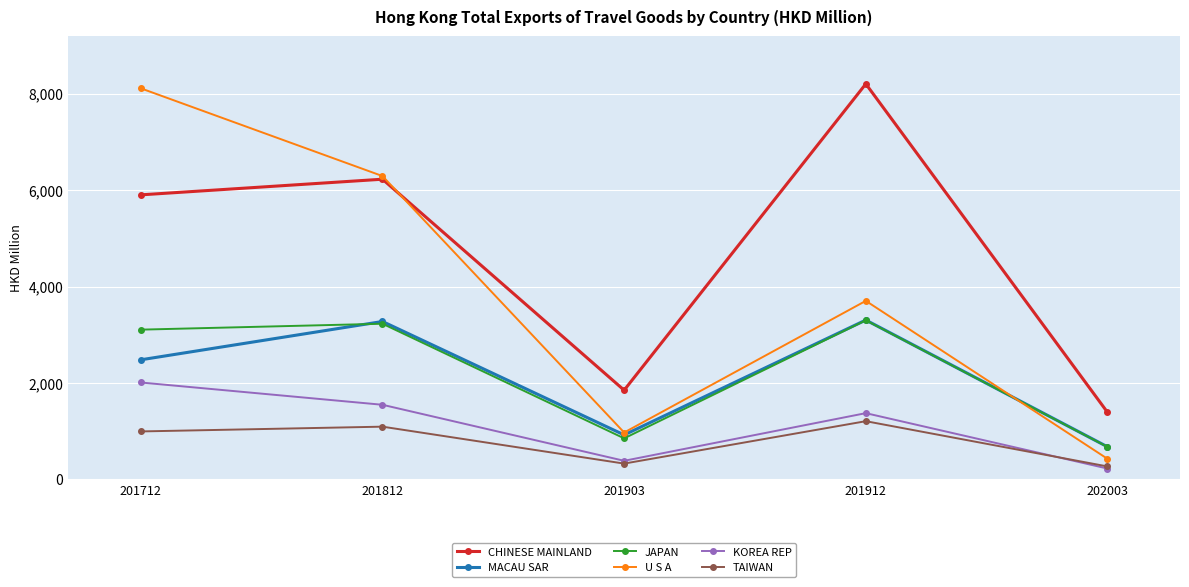

The value of JAPAN at 201812 is 3228.4. True or false?

True